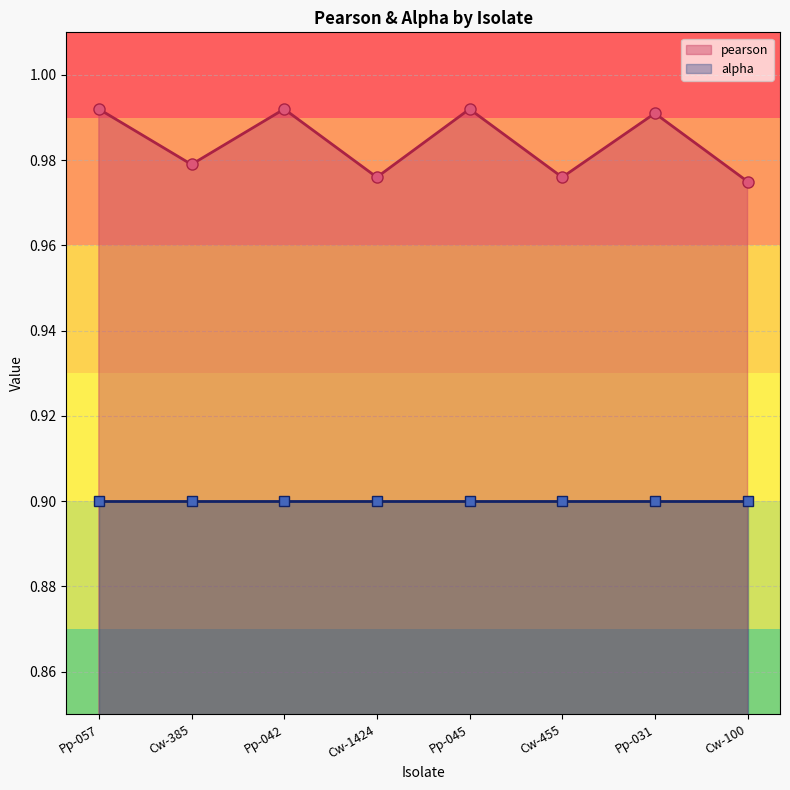

Rank the categories by value from highest to lowest.

Pp-057, Pp-042, Pp-045, Pp-031, Cw-385, Cw-1424, Cw-455, Cw-100